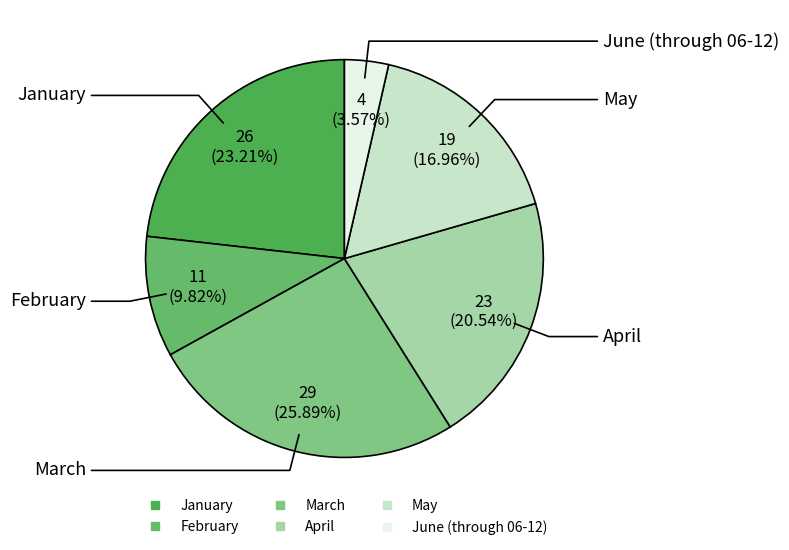

To the nearest percent, what is the difference between the May and January slice percentages?

6%